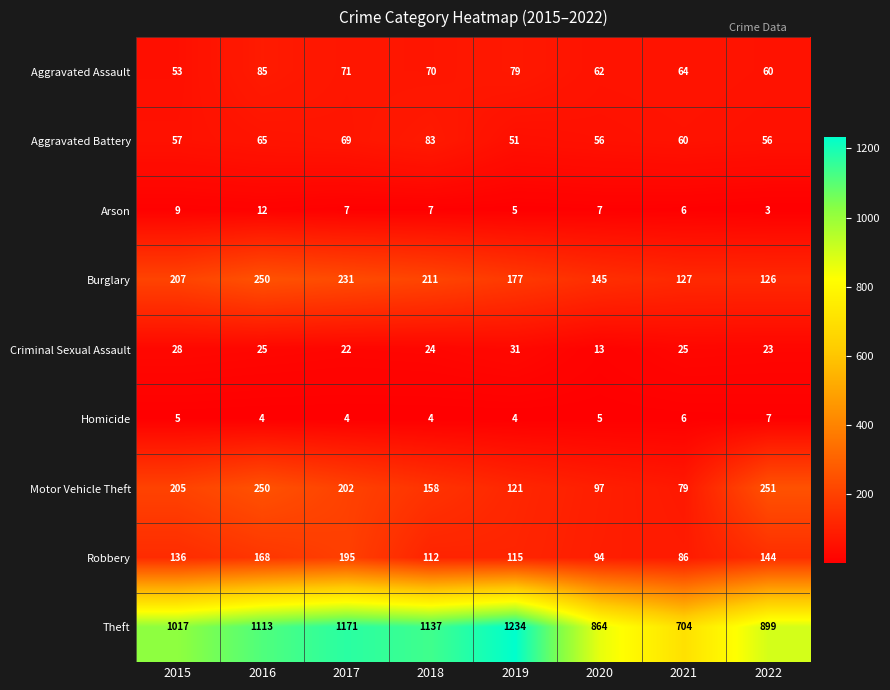

Is the value of Robbery at 2022 greater than the value of Aggravated Battery at 2018?

Yes